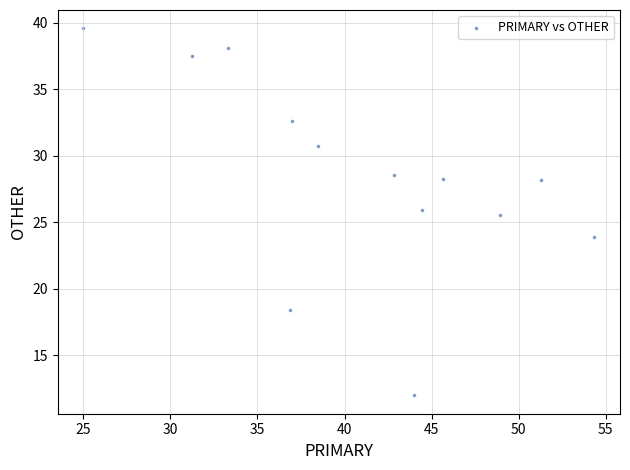

What is the range of Y values (max minus min)?

27.6